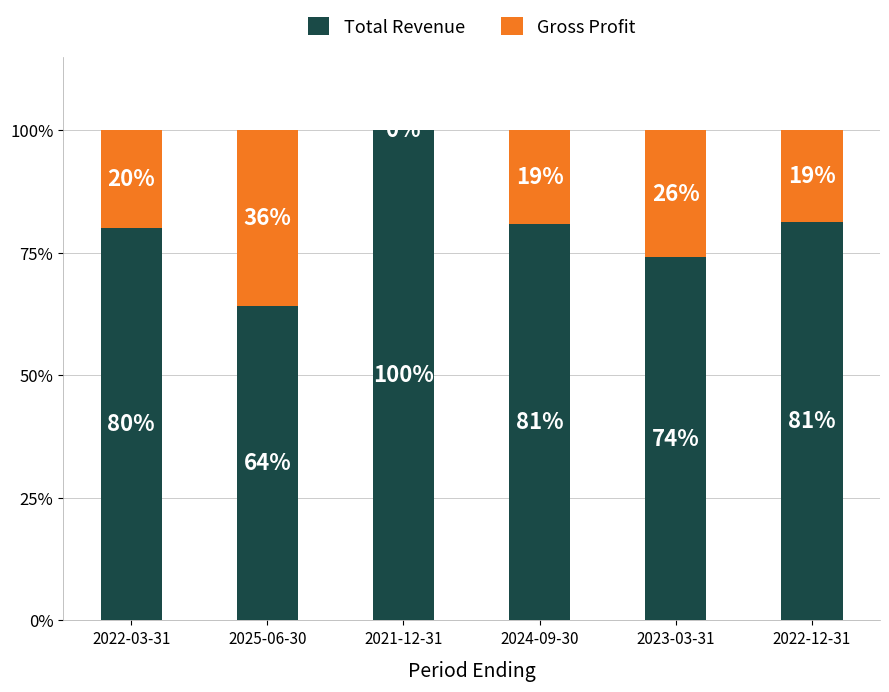

True or false: Total Revenue has a value of 171.0 at 2021-12-31.

False